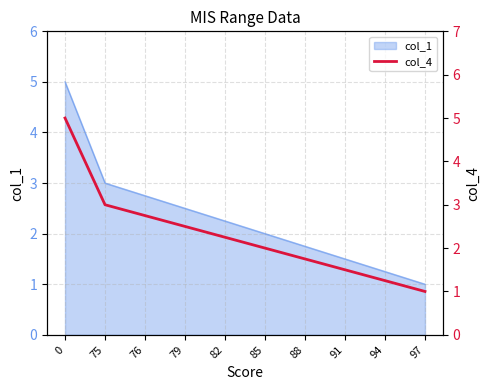

Count the number of categories in the chart.

10